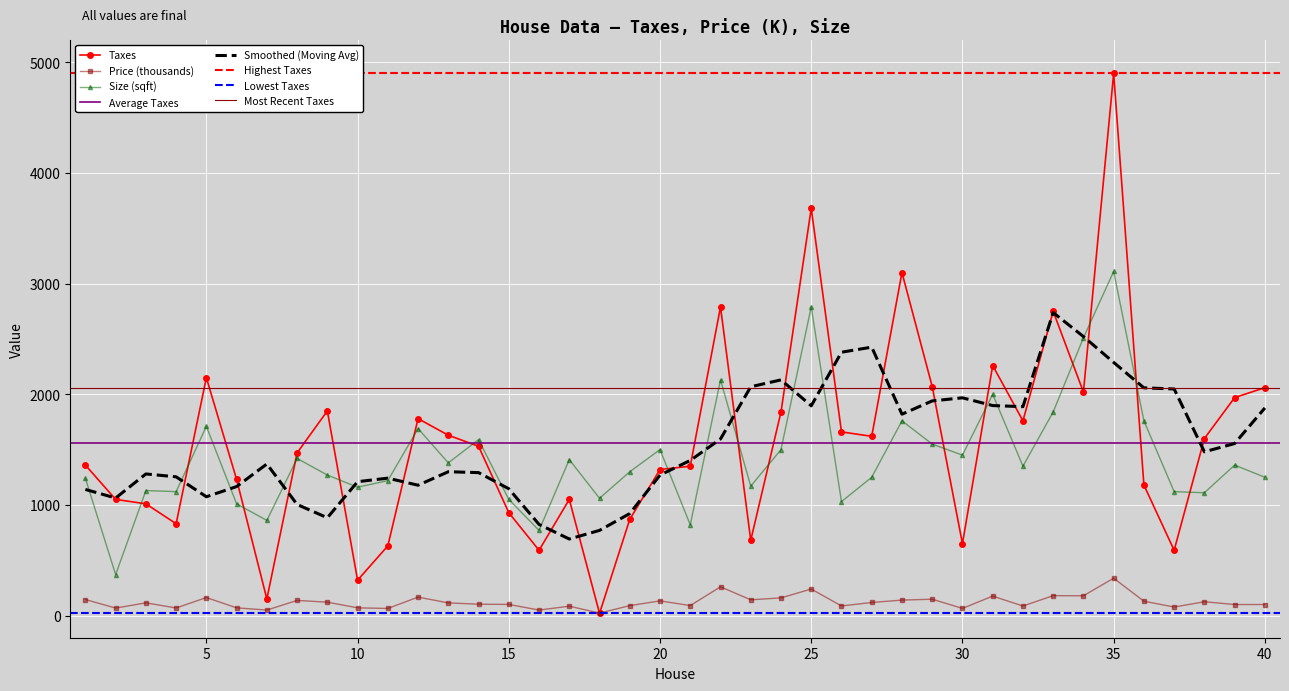

True or false: Taxes has more than 1 points higher than both neighbors.

True